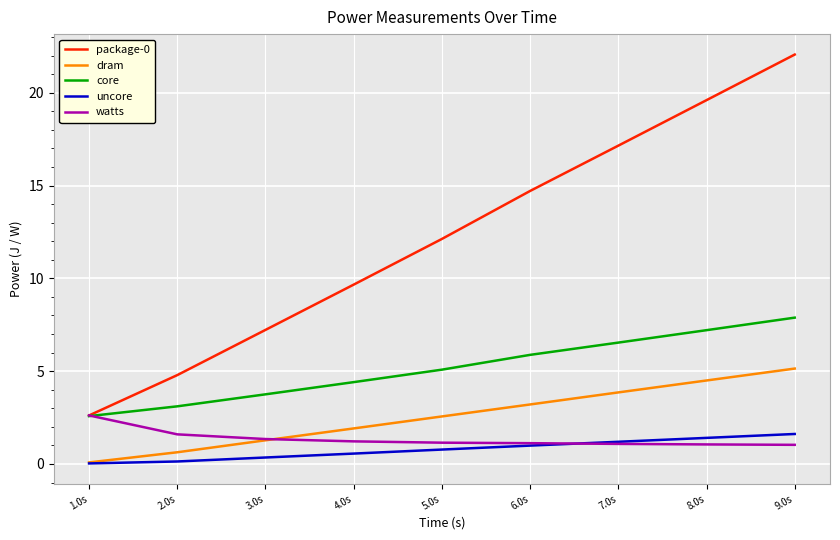

List the labels in order of dram value, smallest first.

1.0s, 2.0s, 3.0s, 4.0s, 5.0s, 6.0s, 7.0s, 8.0s, 9.0s